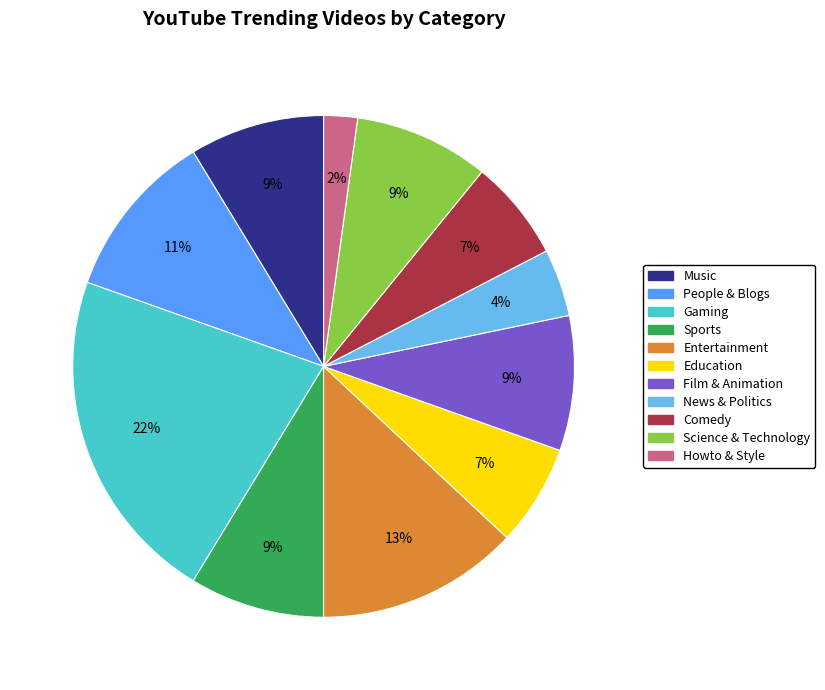

What percentage is the Gaming slice, to the nearest percent?

22%